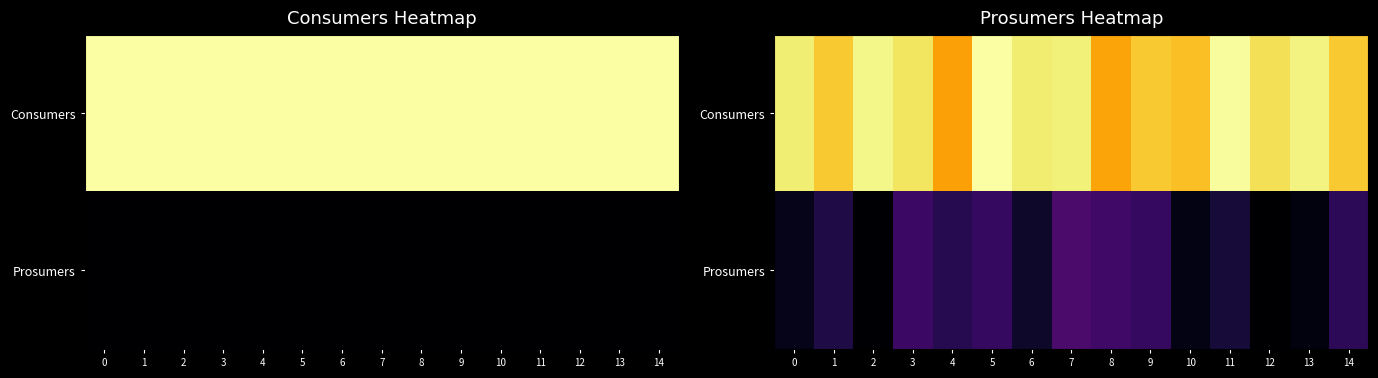

The Consumers series shows 186.2 at 2. True or false?

False